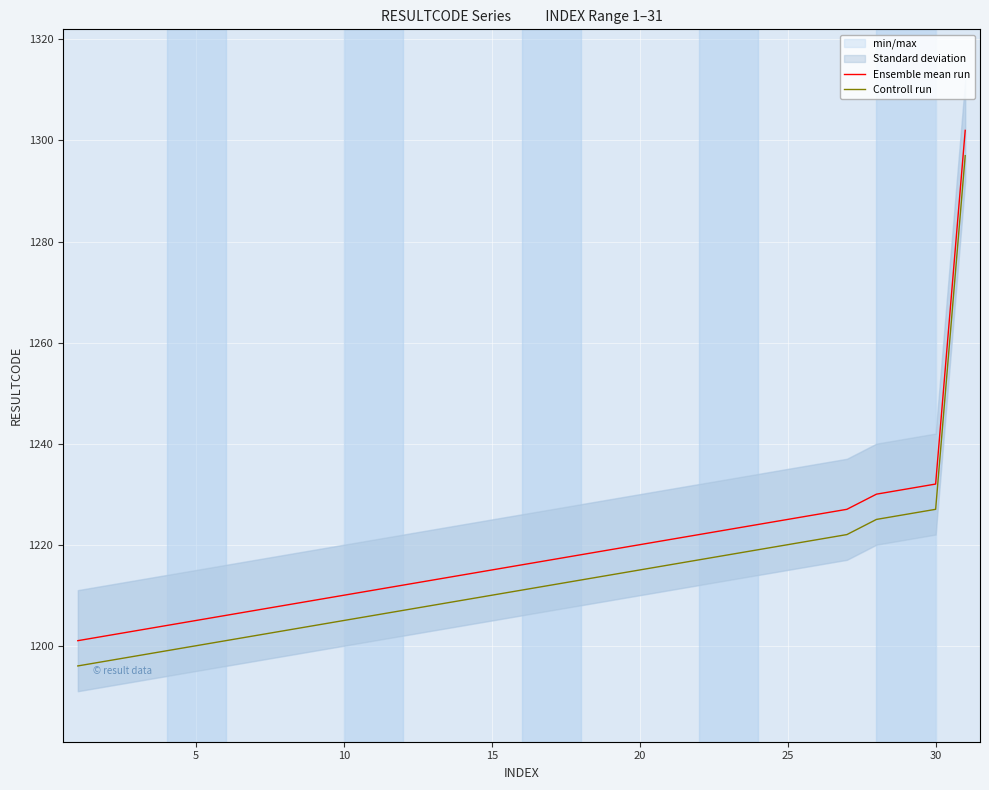

True or false: Controll run has a value of 1881 at 30.

False